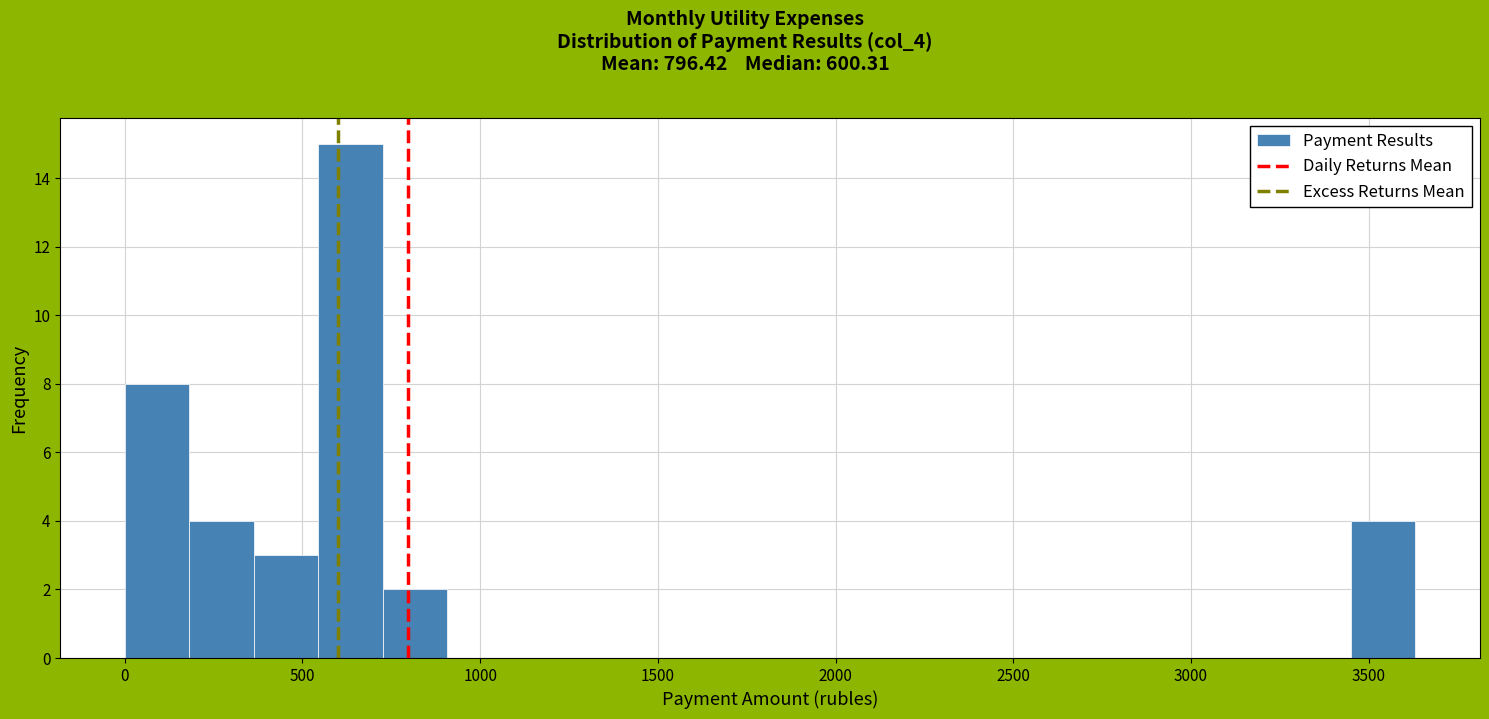

Around what value on the x-axis is the tallest bar? Give the approximate position of its centre, as read against the axis.

650